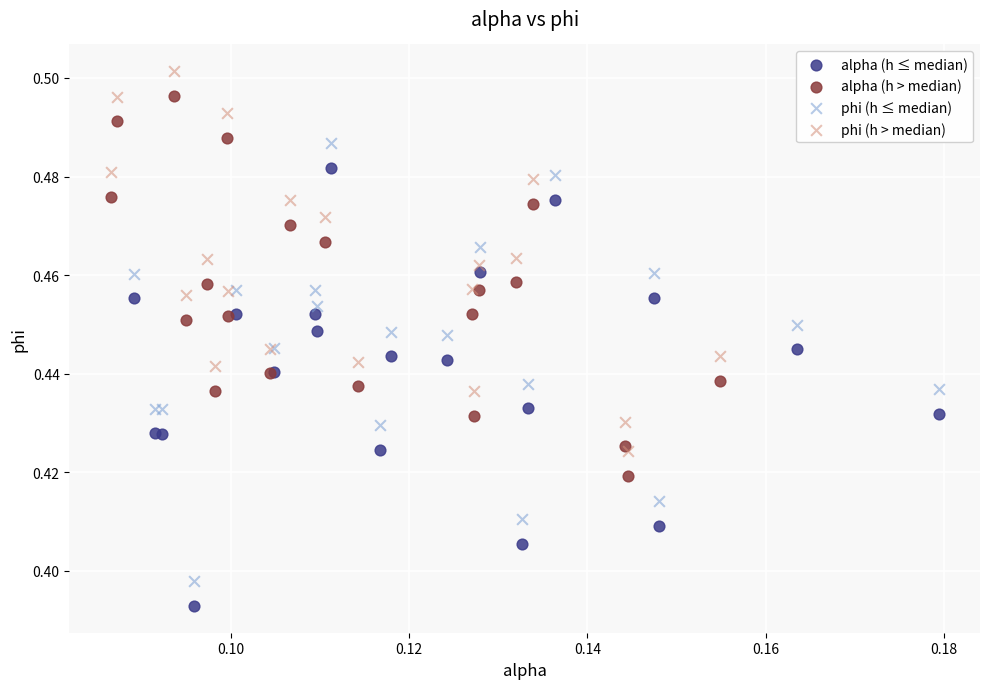

Which series reaches the minimum Y coordinate?

alpha (h ≤ median)